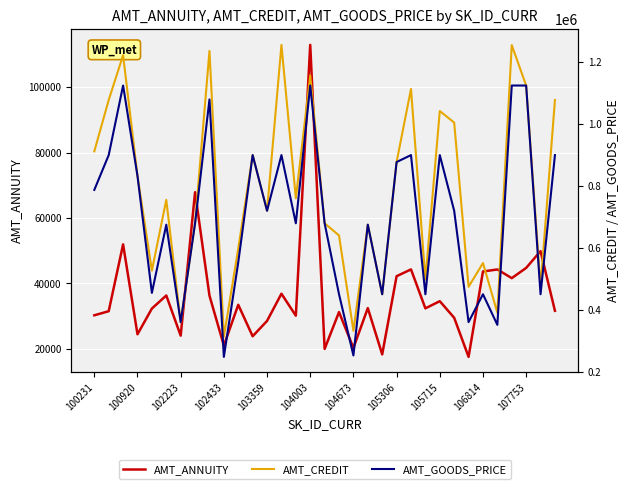

At which category does the chart reach its minimum across all series?

26